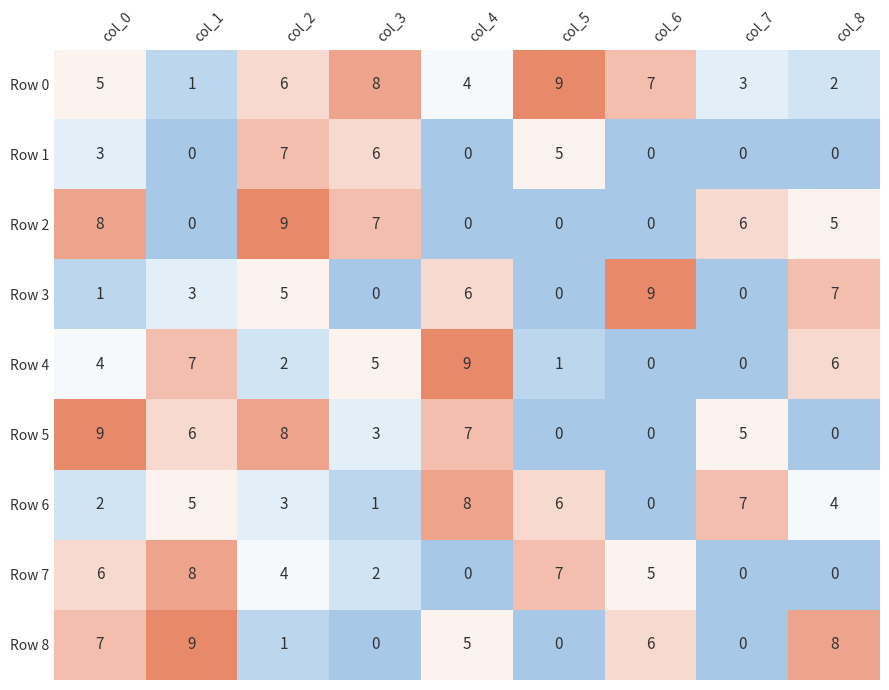

Is the value of Row 7 at col_7 greater than the value of Row 3 at col_0?

No